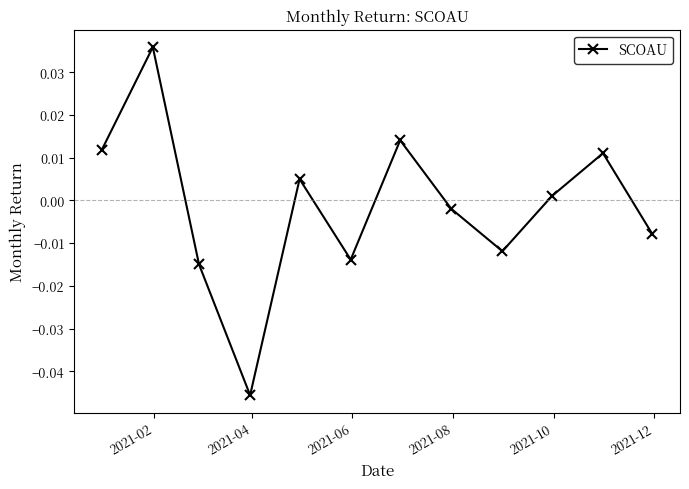

How many negative values are there?

6